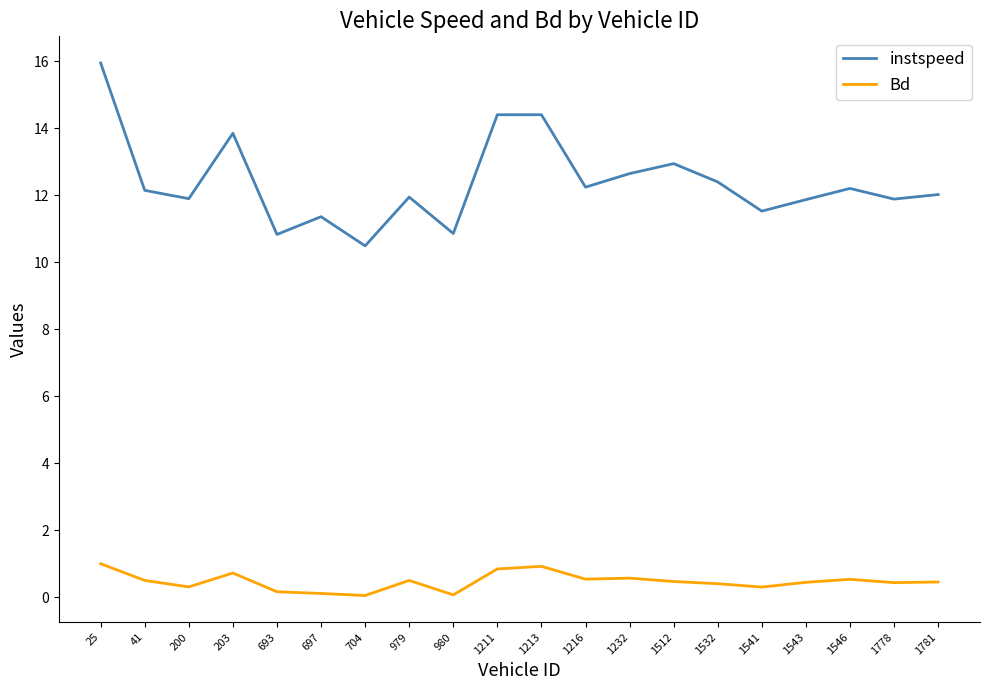

The instspeed series shows 2.8 at 203. True or false?

False